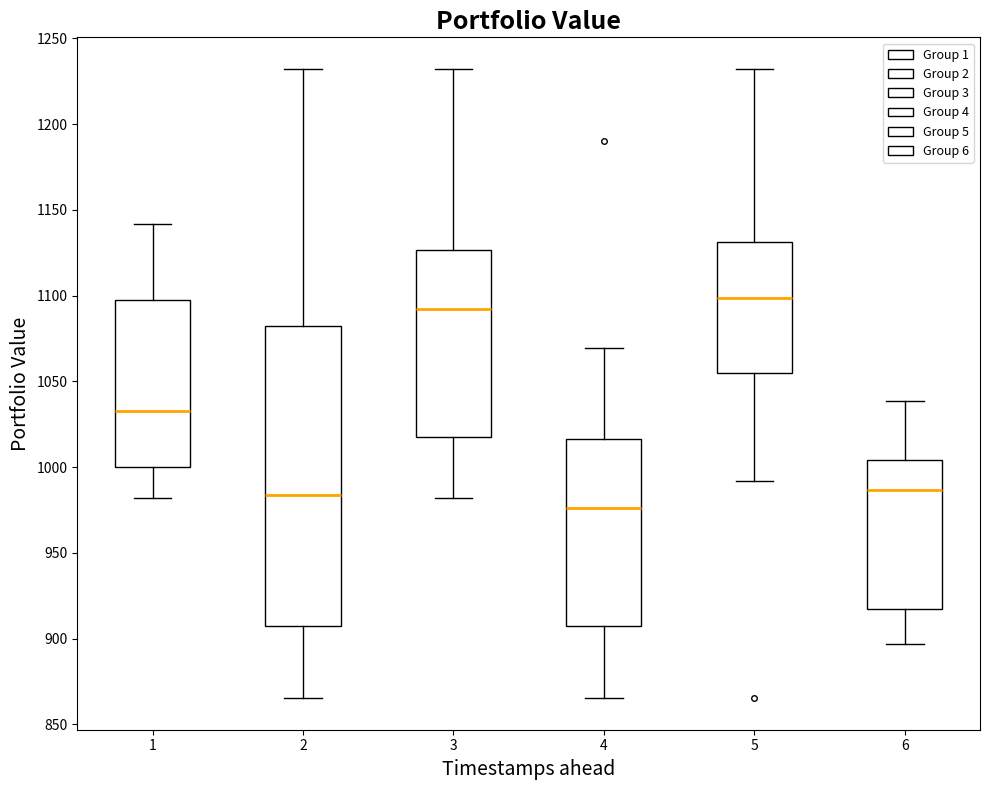

Which box's median line is the highest?

5